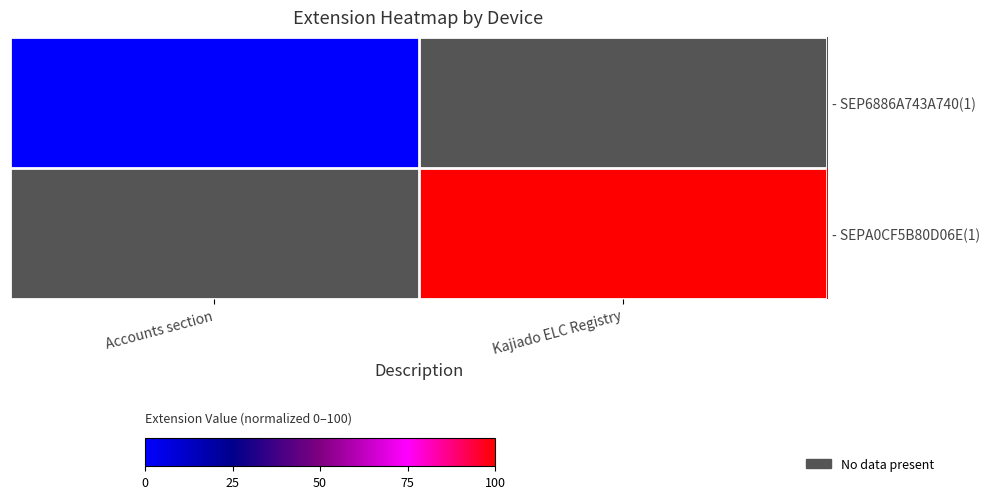

Where is - SEP6886A743A740(1) nearest to the value 5053?

Accounts section